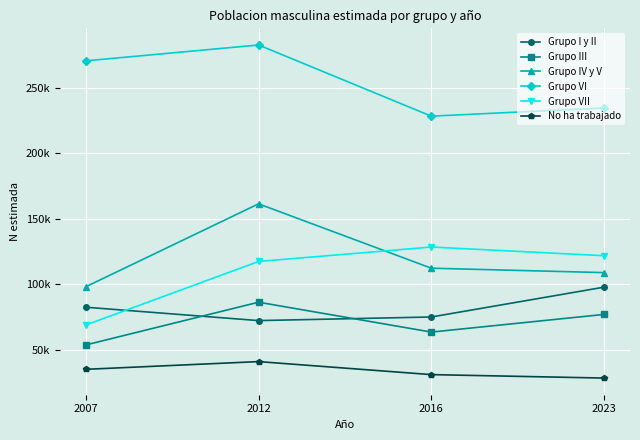

What is the approximate value of Grupo IV y V at 2012?

161.5